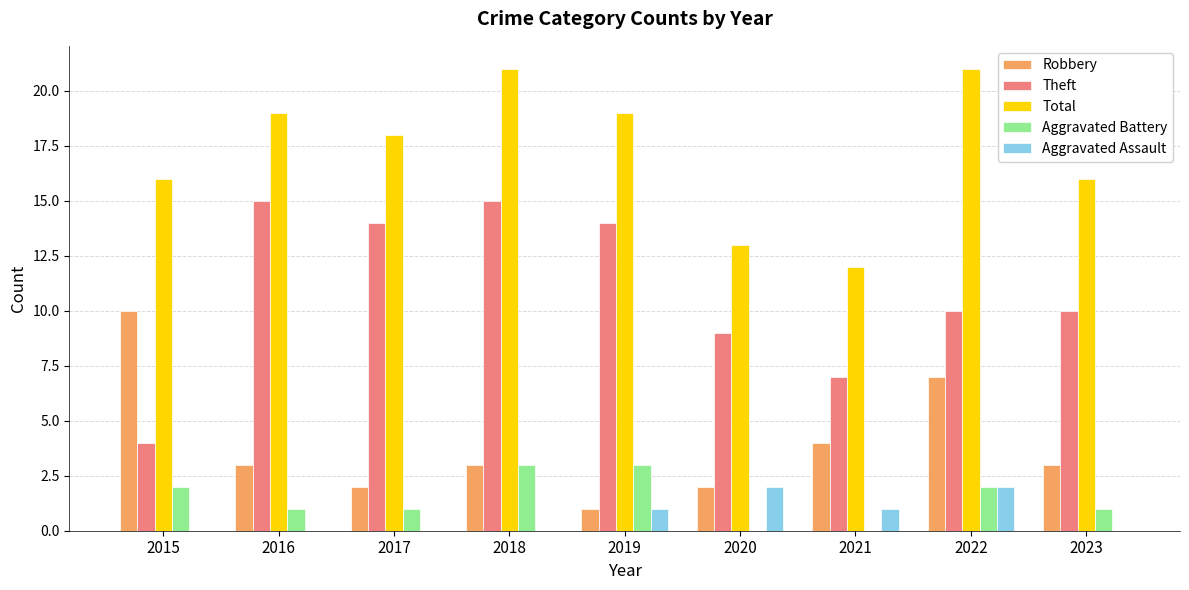

What is the difference between the Aggravated Battery values at 2022 and 2019?

1